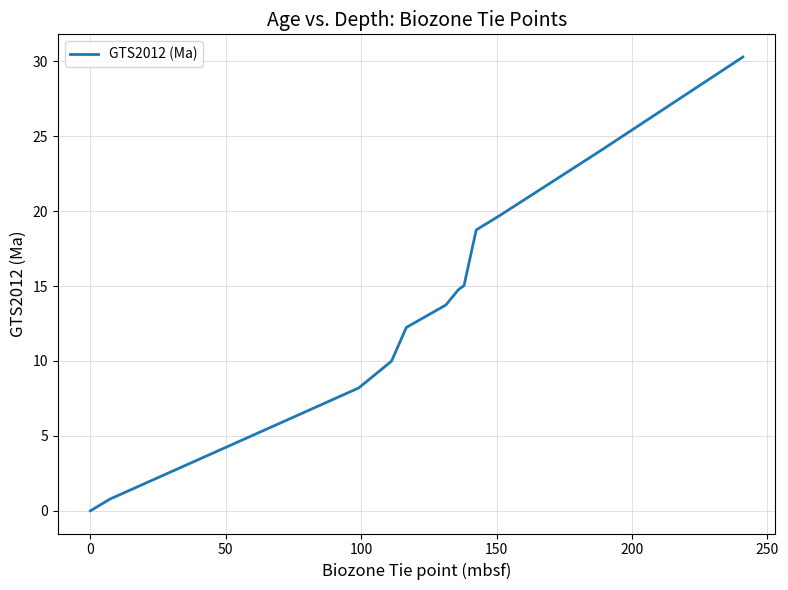

True or false: the data has more than 1 interior local peaks.

False